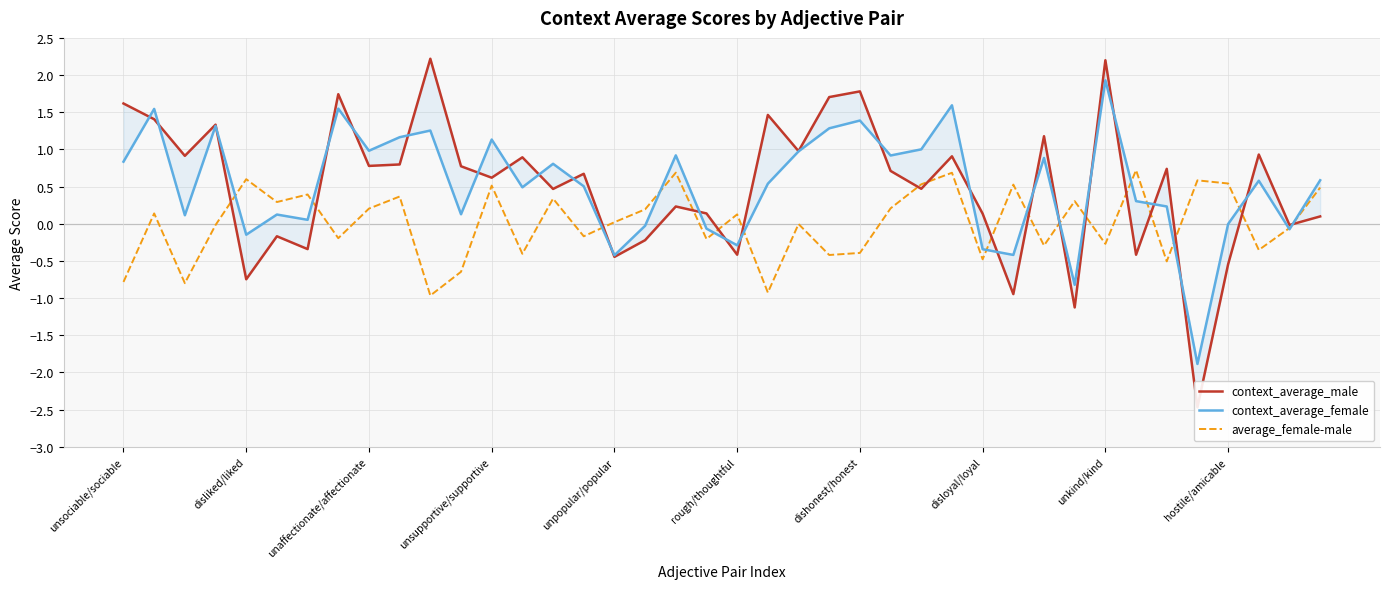

Which category has the highest value across all series?

10